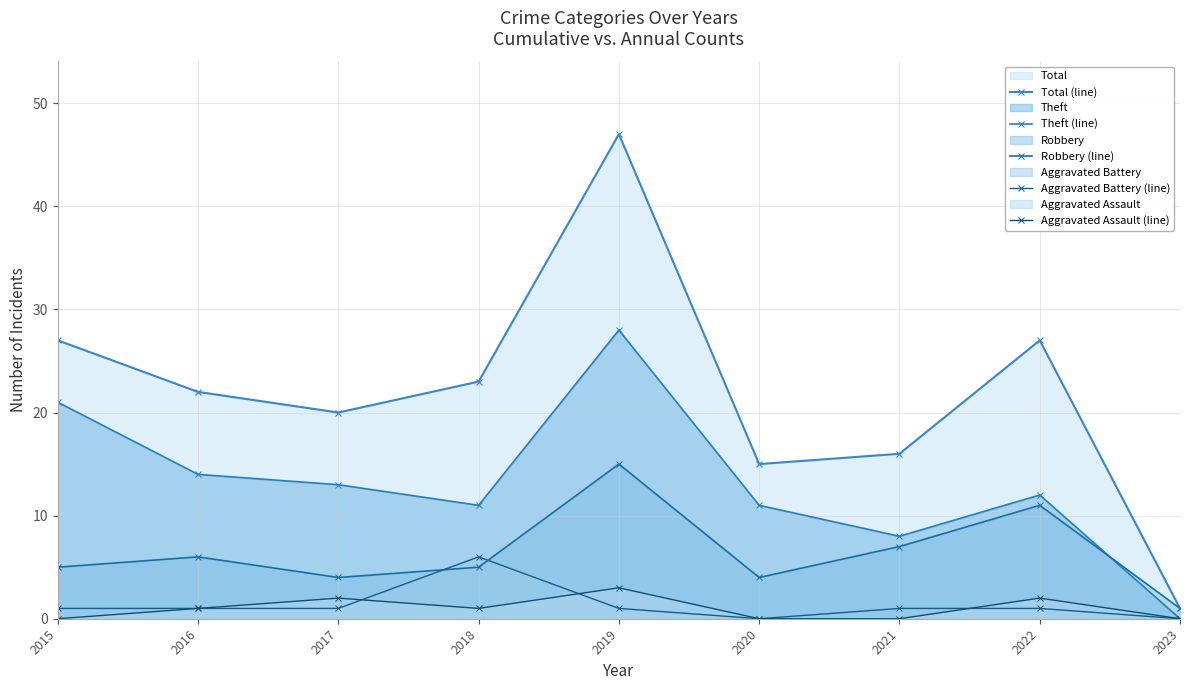

Where does the Theft (line) series first go above 12?

2015